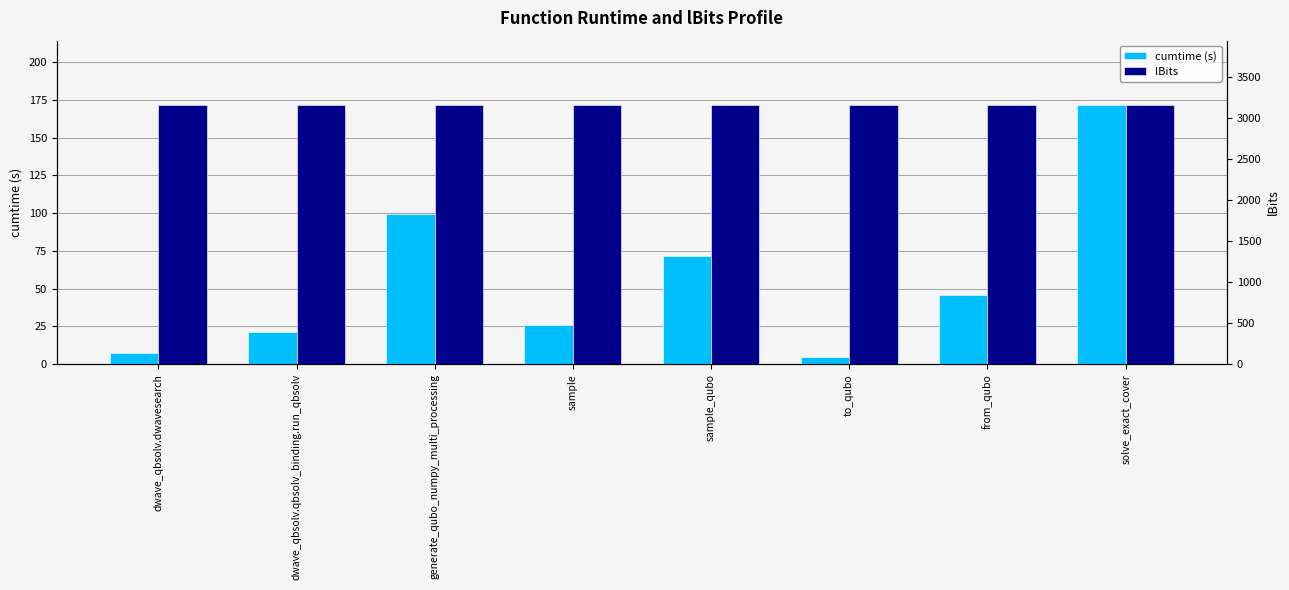

Which series has the largest range (max minus min)?

cumtime (s)